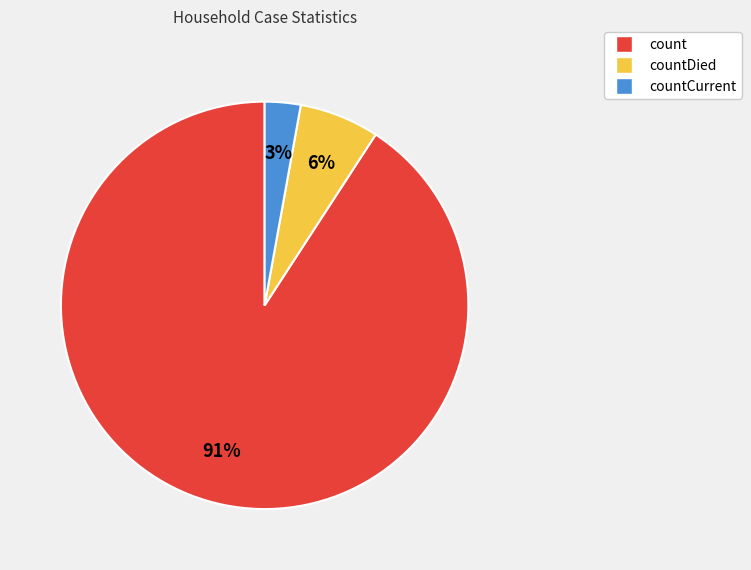

To the nearest percent, what is the average slice percentage?

33%